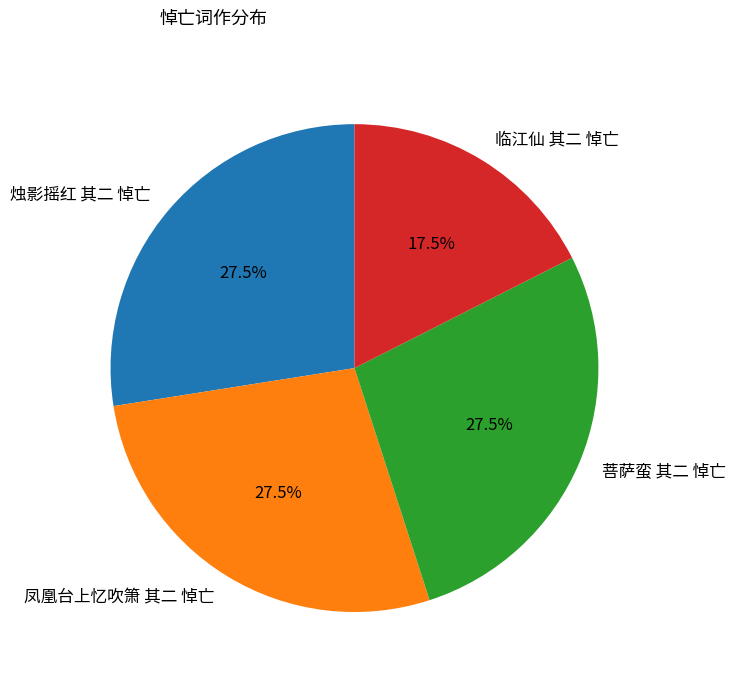

Which category has the smallest portion of the pie?

临江仙 其二 悼亡